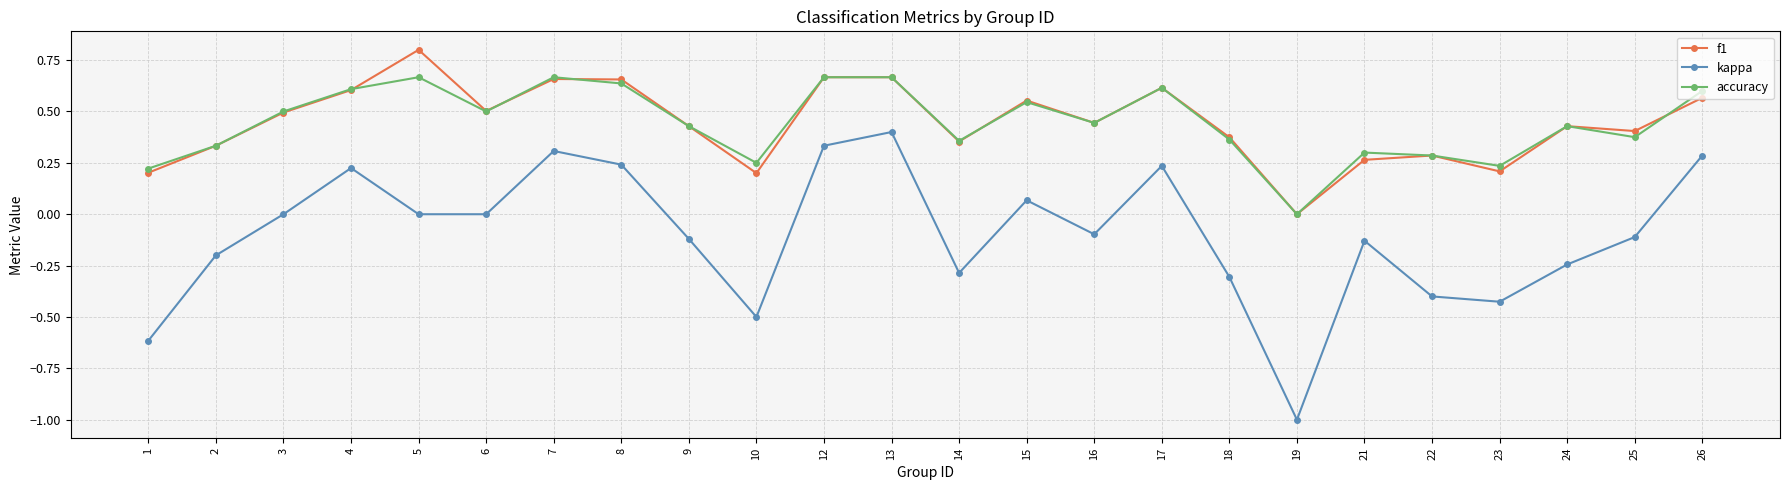

Is it true that kappa equals 0.3 at 26?

True